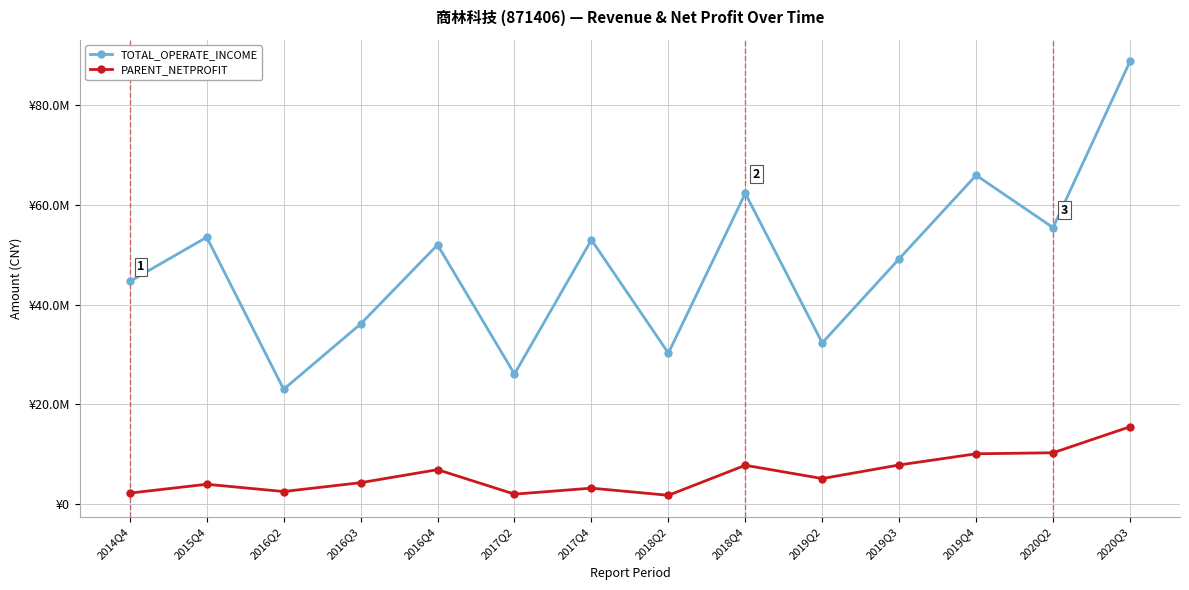

What are all the series names shown in the legend?

TOTAL_OPERATE_INCOME, PARENT_NETPROFIT